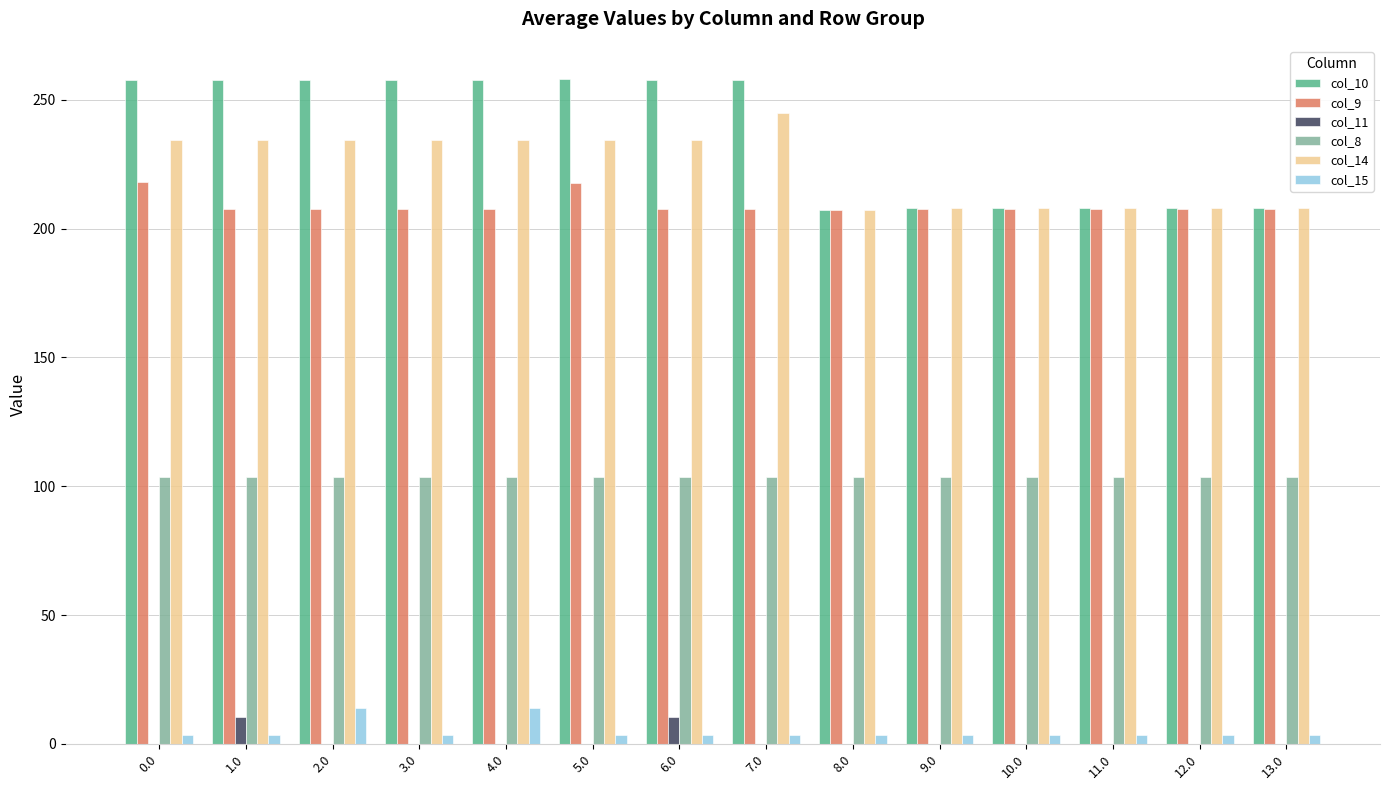

Is it true that col_10 equals 208.0 at 12.0?

True